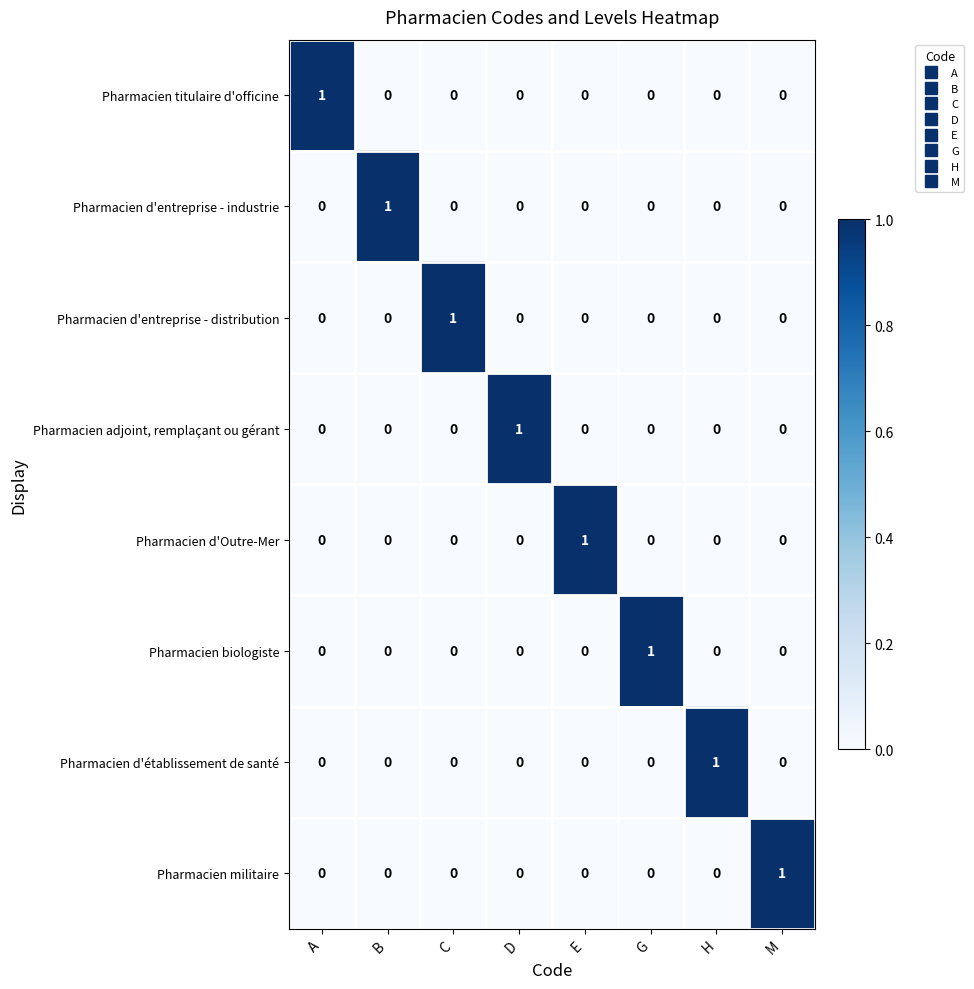

True or false: Pharmacien adjoint, remplaçant ou gérant has a value of 1 at H.

False